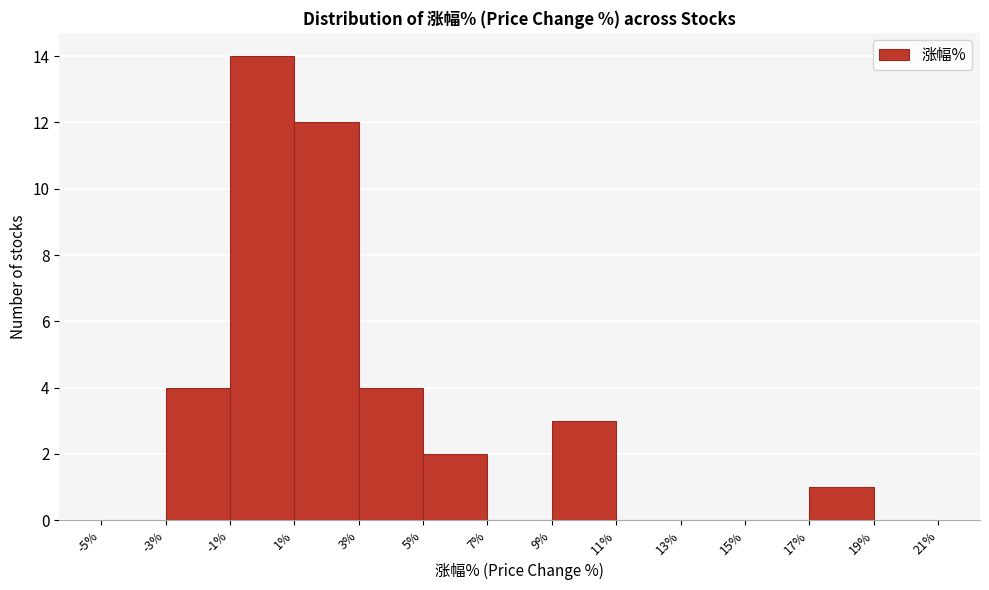

How tall is the bar that spans 3% to 5% on the x-axis? The values are not printed on the chart, so give them approximately, as read against the axis.

4